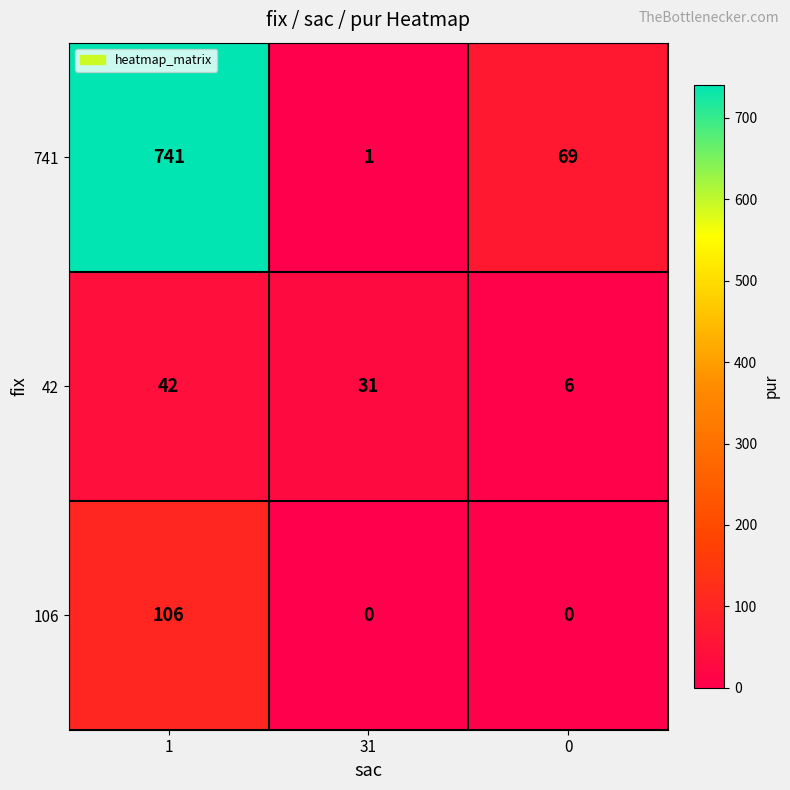

What is the average value of the 741 series?

270